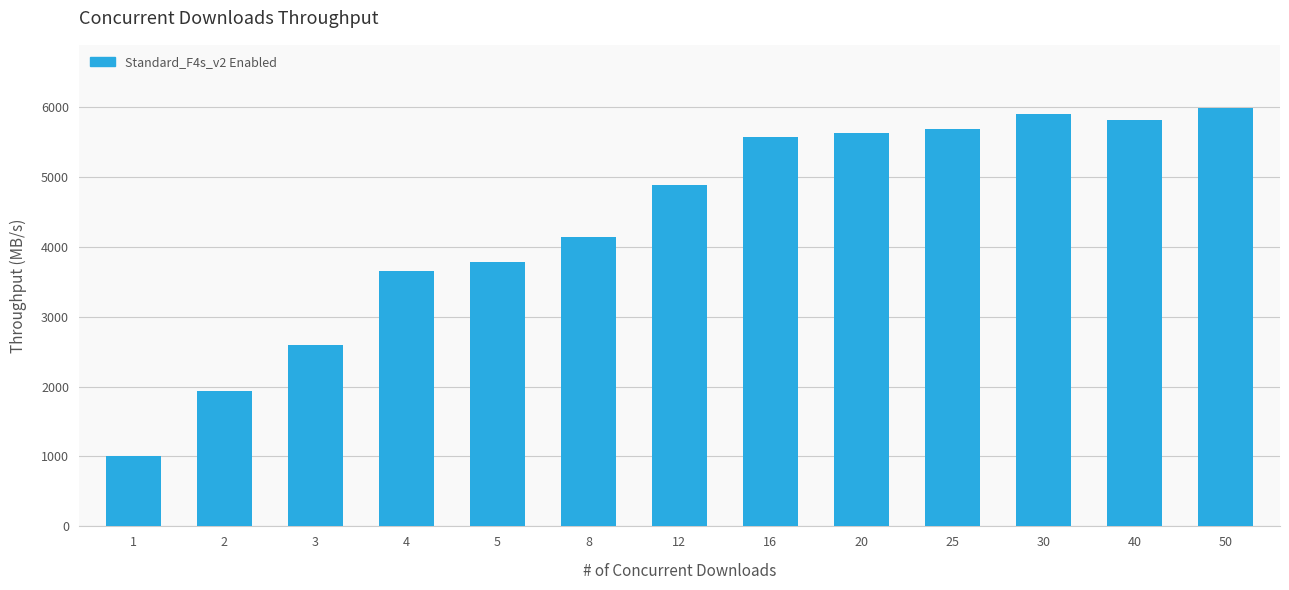

Reading left to right, list all the values displayed in this chart.

1=1004.6	2=1936.0	3=2598.2	4=3651.1	5=3782.3	8=4140.1	12=4883.3	16=5568.7	20=5630.2	25=5688.2	30=5892.6	40=5813.3	50=5989.5